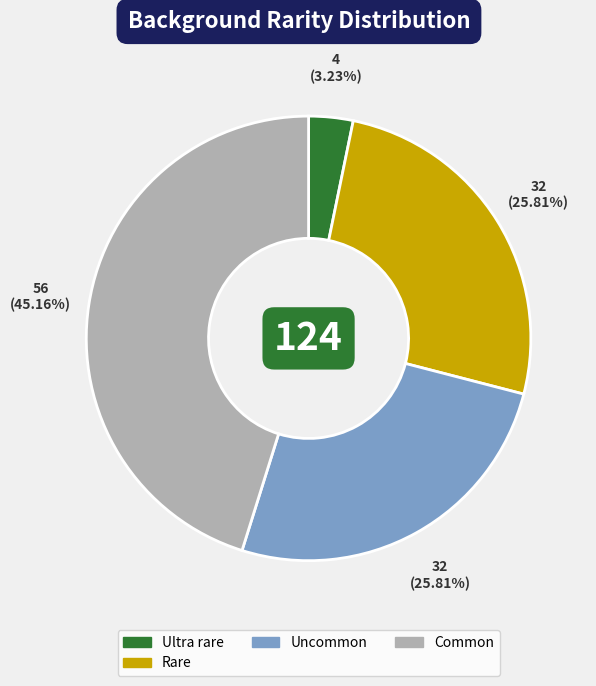

To the nearest percent, what is the difference between the largest and smallest slice percentages?

42%